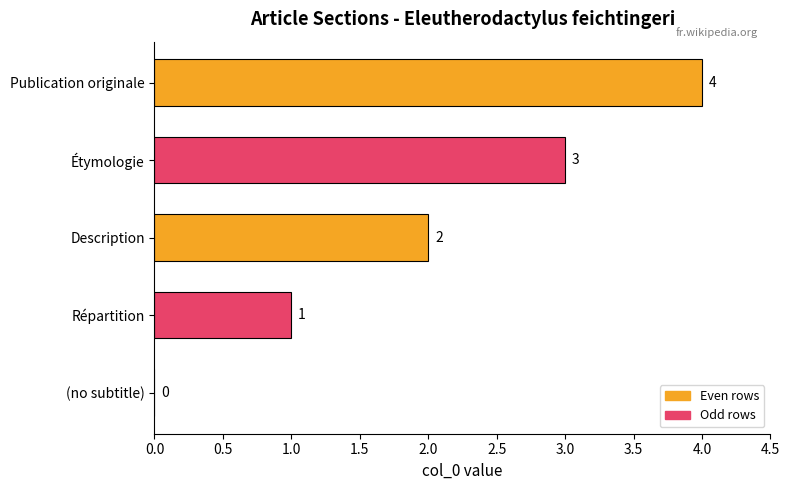

What value does the data have at Étymologie?

3